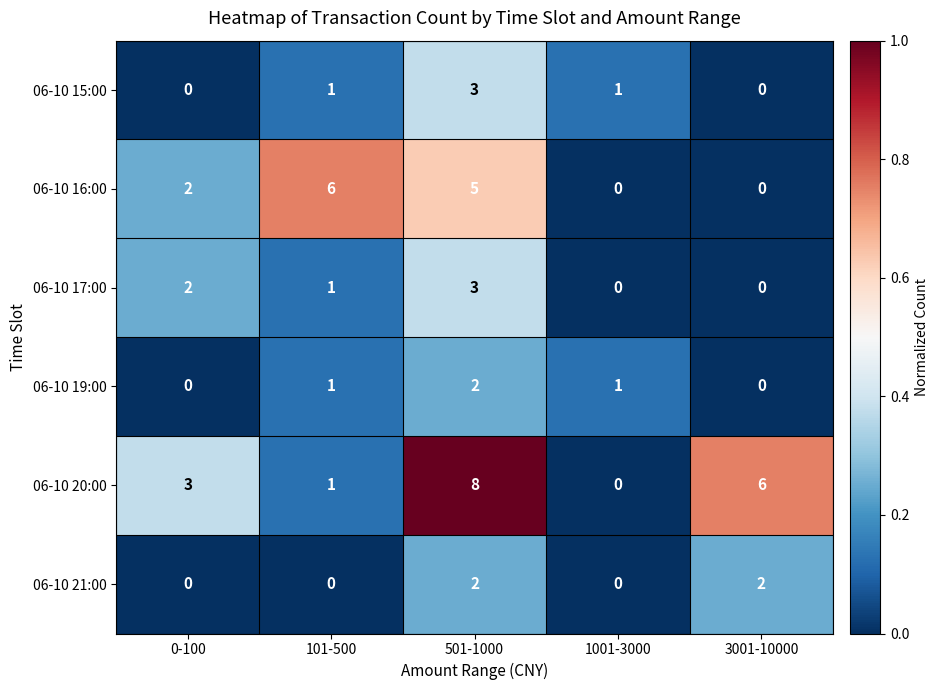

How many distinct data groups are displayed?

6